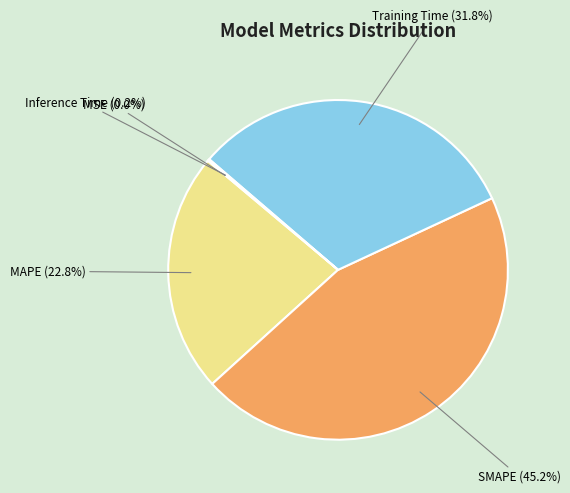

How much of the chart is everything except SMAPE (45.2%)?

54.8%